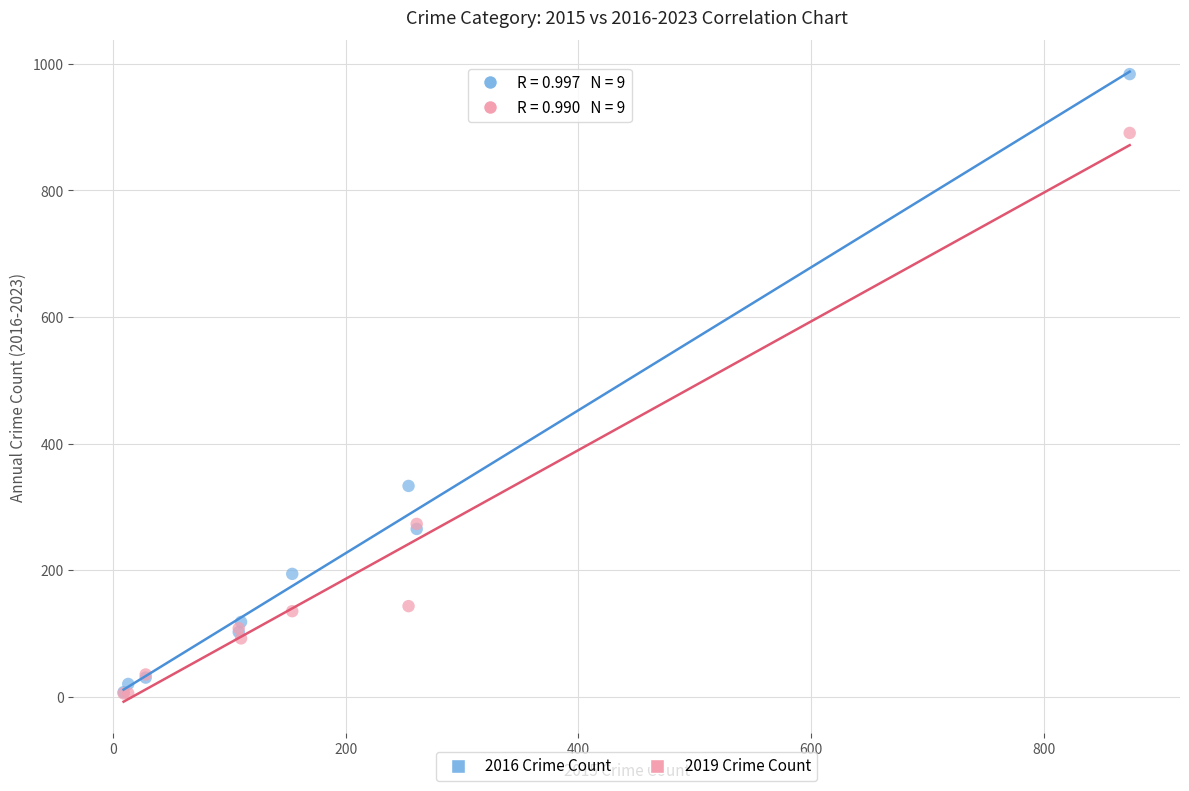

In the 2016 Crime Count series, what Y value is closest to 495?

333